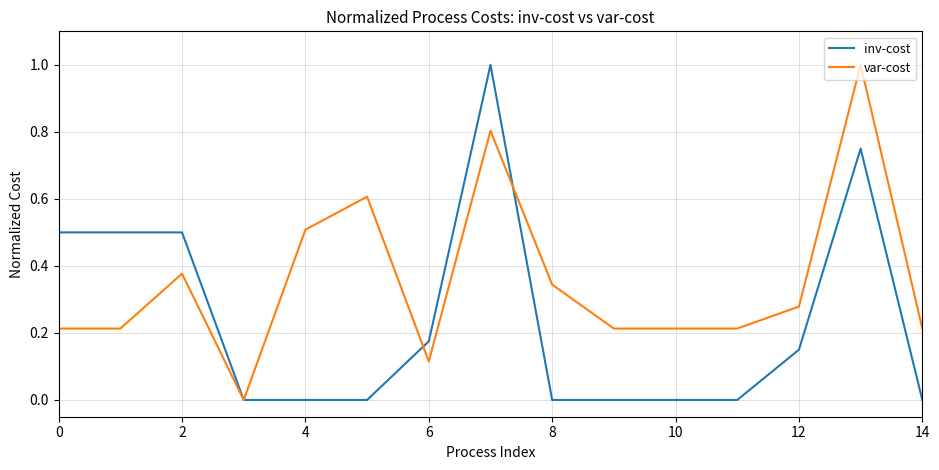

List the series in order of their overall mean, lowest first.

inv-cost, var-cost